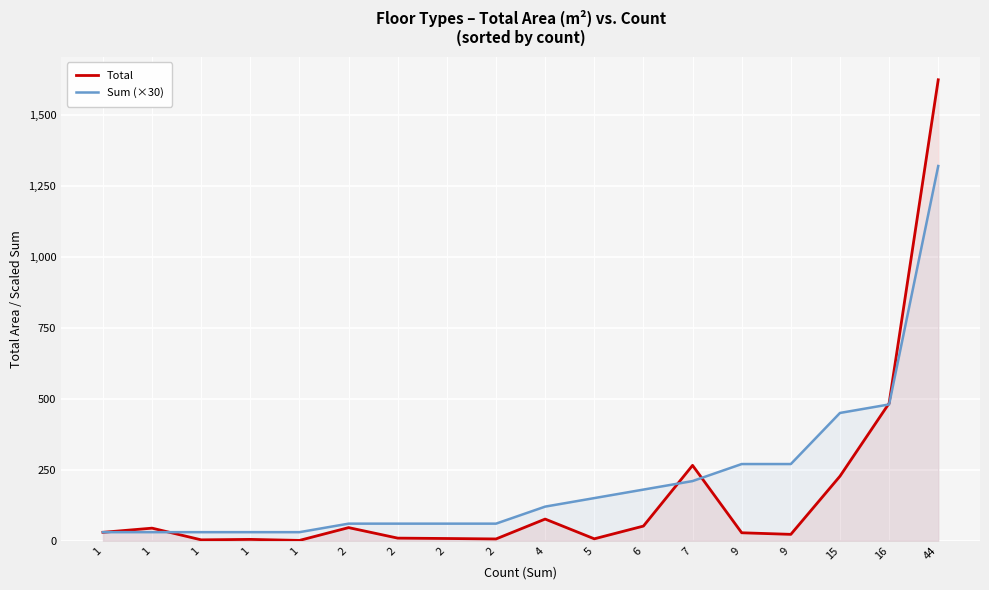

At which label does Sum (×30) first exceed 120?

5